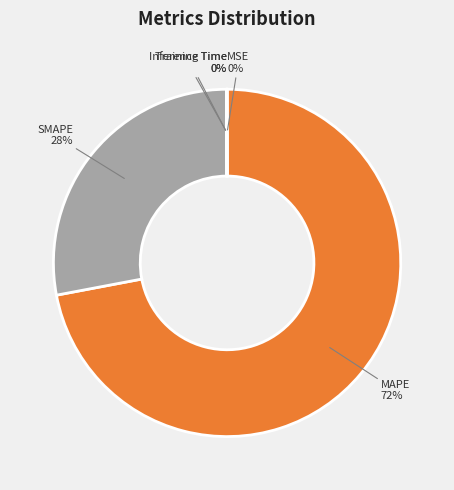

True or false: SMAPE accounts for 28% of the total.

True